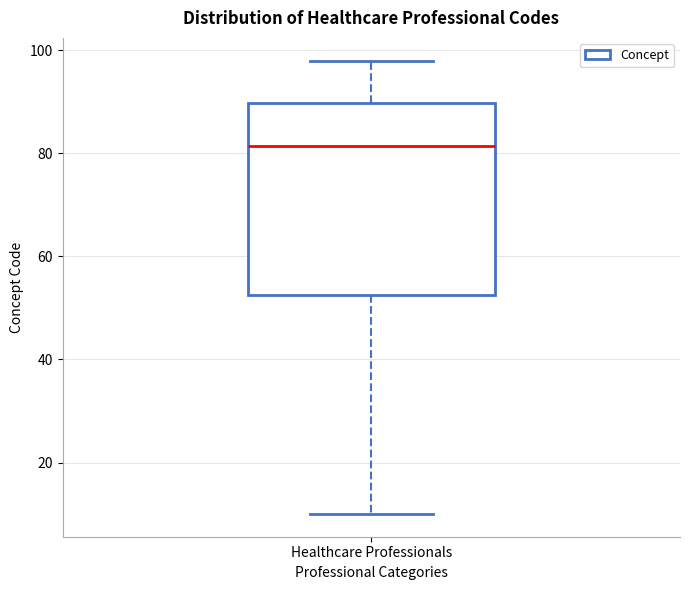

Read this box plot against the y-axis: the position of the median line, the range covered by the box, and the ends of both whiskers. The values are not printed on the chart, so give them approximately, as read against the axis.

median 82, box 52 to 90, whiskers 10 to 98